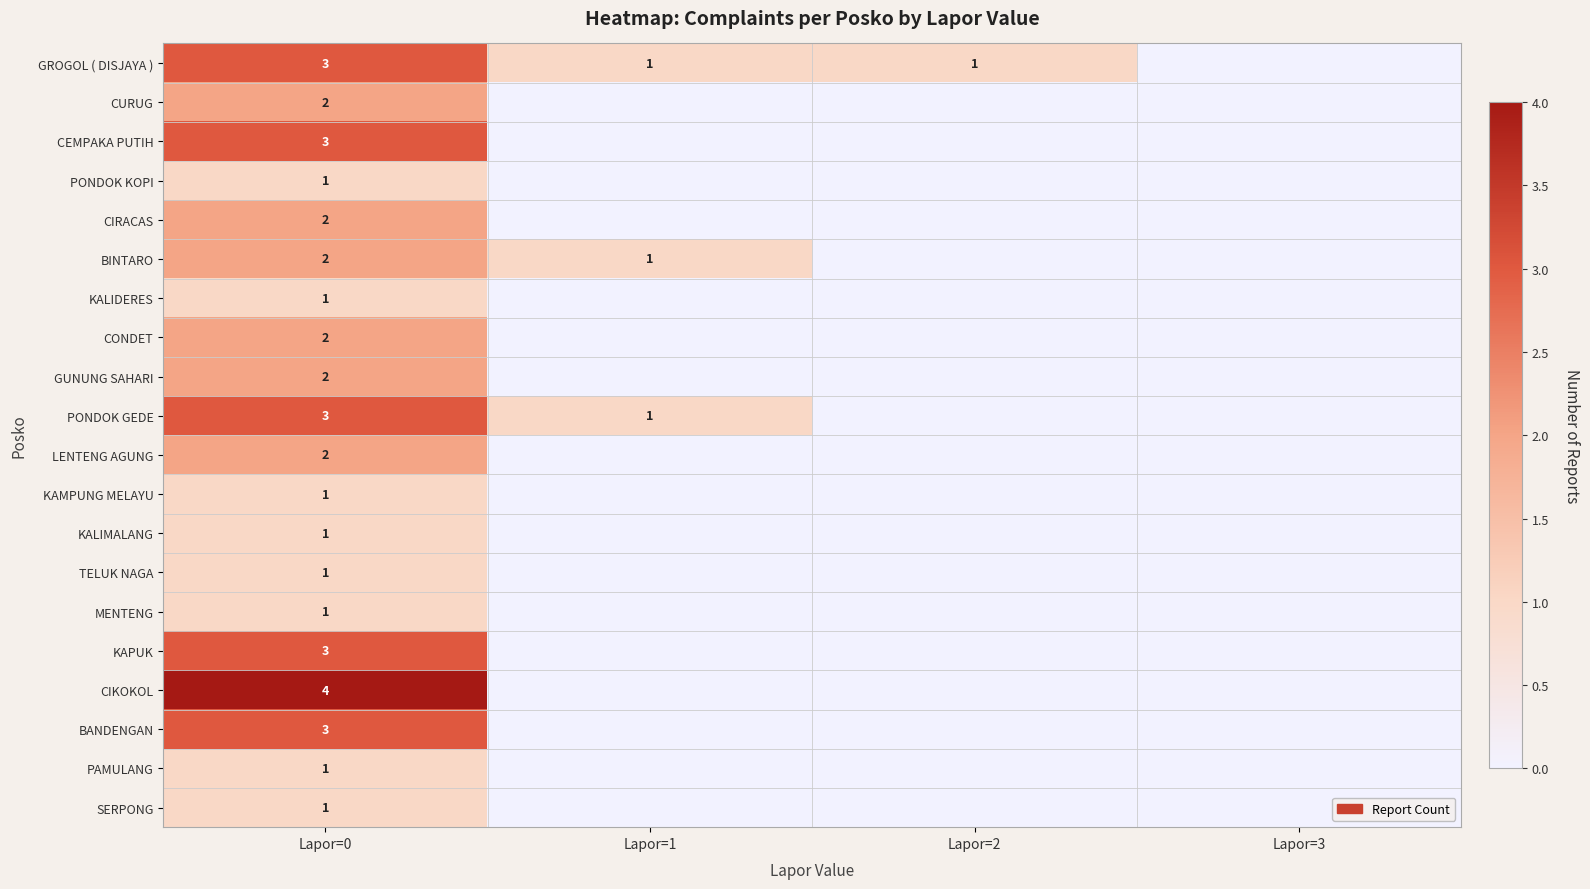

What is the total value across all series at Lapor=0?

39